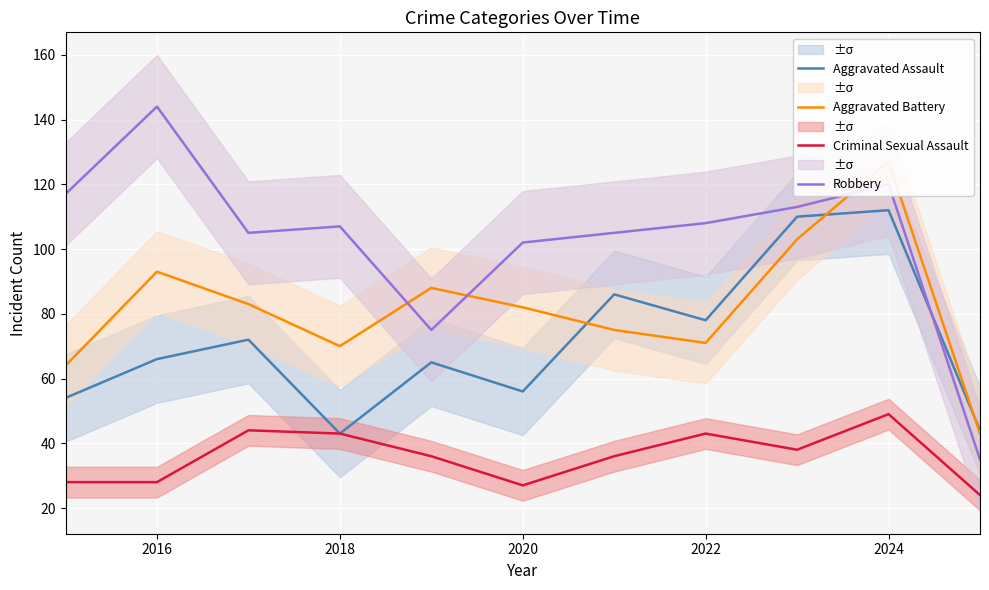

What is the maximum value shown in the chart?

144